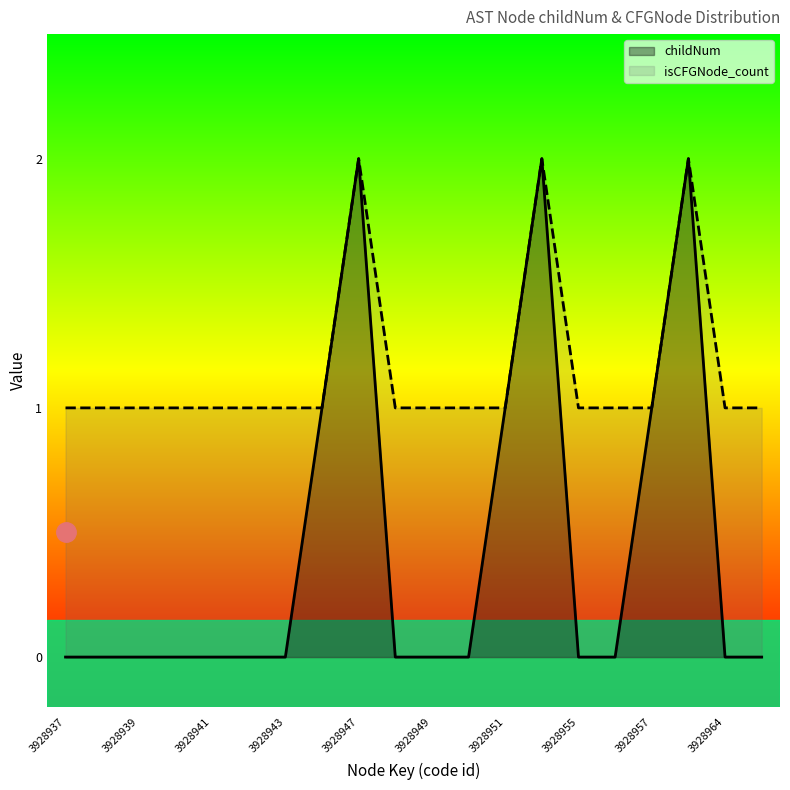

True or false: childNum and isCFGNode_count intersect in this chart.

False